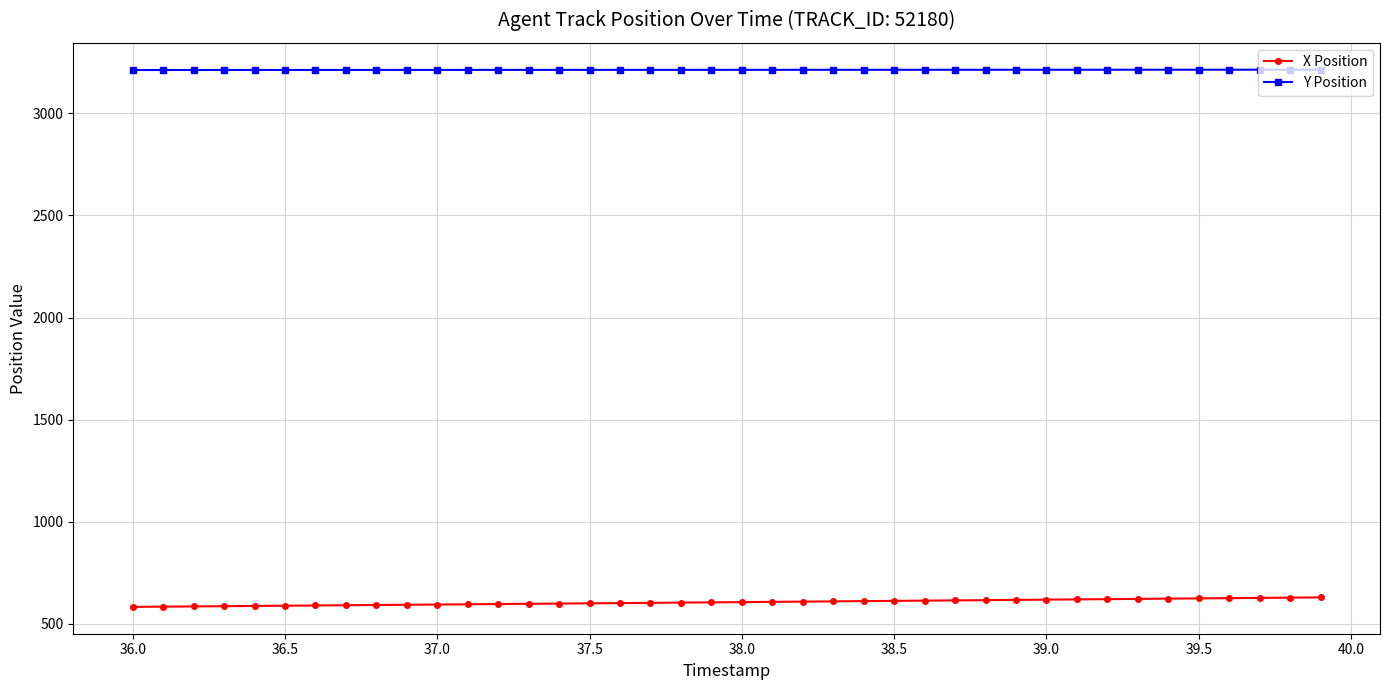

Is this an area chart (filled region under the line)?

No